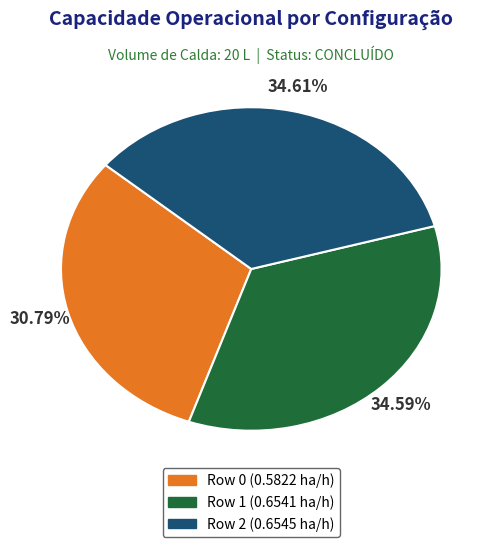

To the nearest percent, what percentage of the pie is Row 2?

35%